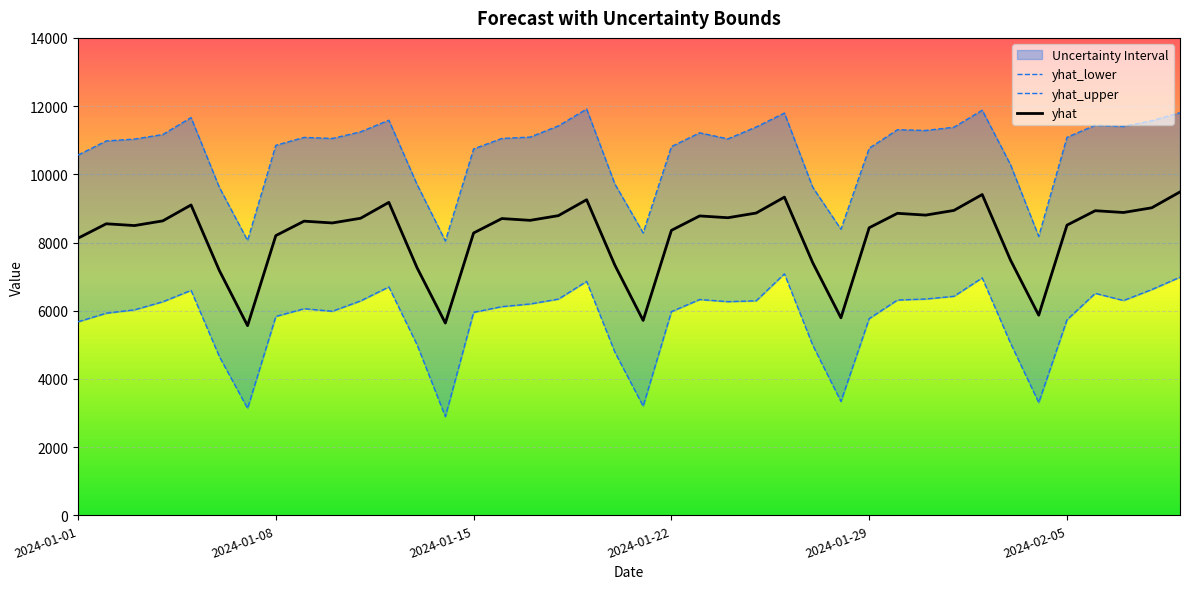

True or false: yhat_upper has more than 1 interior local peaks.

True